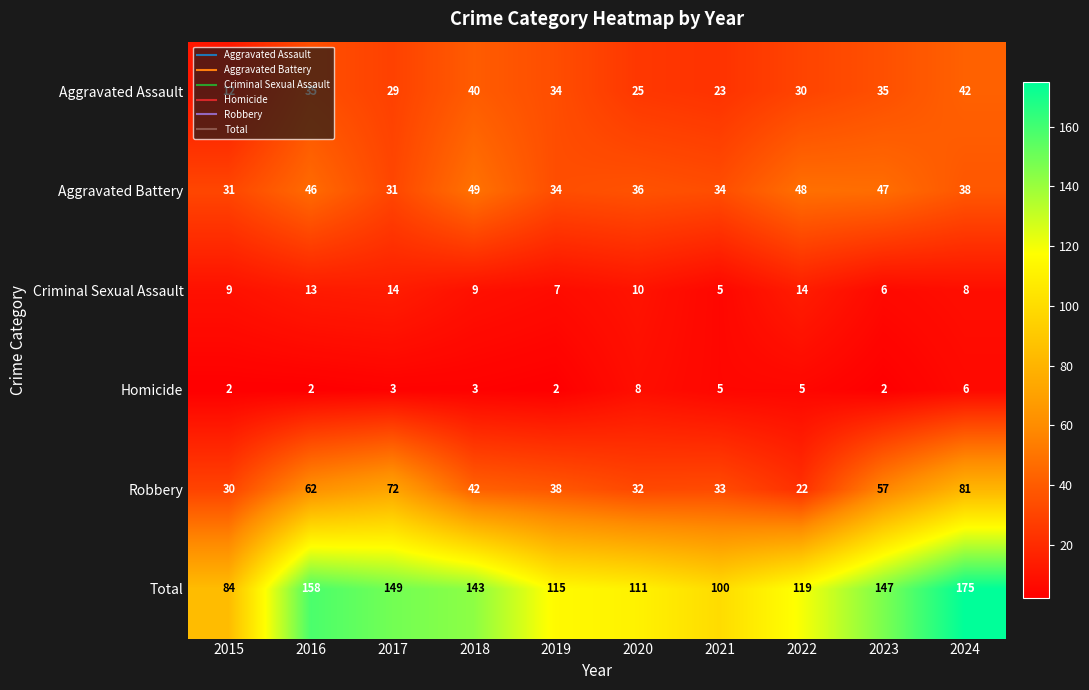

Between 2018 and 2023, which series saw the biggest shift?

Robbery